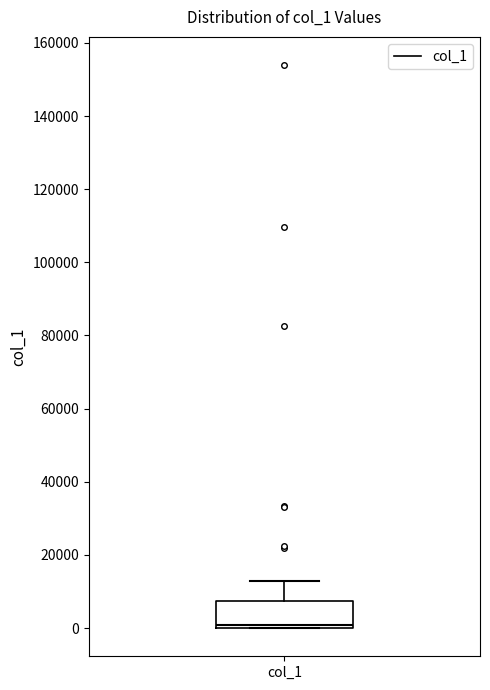

Transcribe this box plot: give where the median line is, the range the box spans, and where the two whiskers end, as read against the y-axis. The values are not printed on the chart, so give them approximately, as read against the axis.

median 0 (just above the box's lower edge), box 0 to 8000, whiskers 0 to 12000